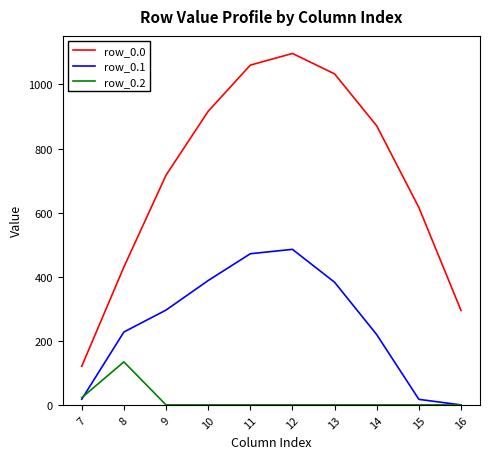

Which series changed the most between 13 and 16?

row_0.0